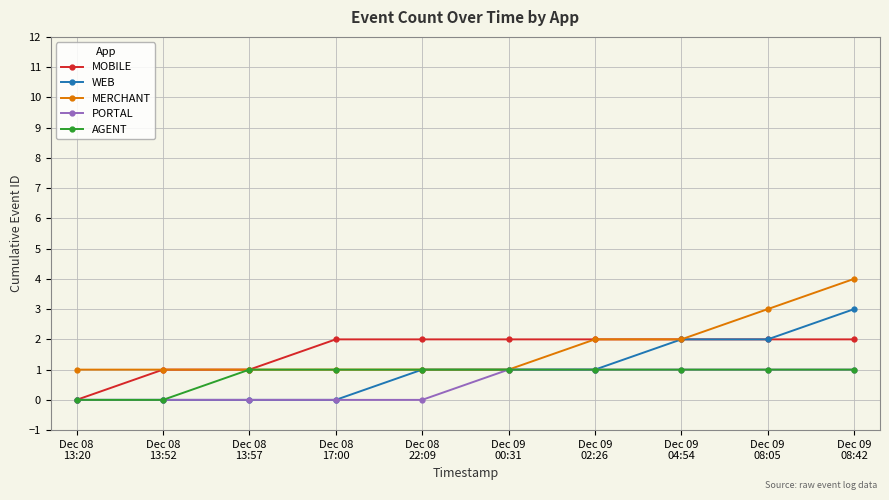

What is the value of the MERCHANT point at the 8th from the left?

2